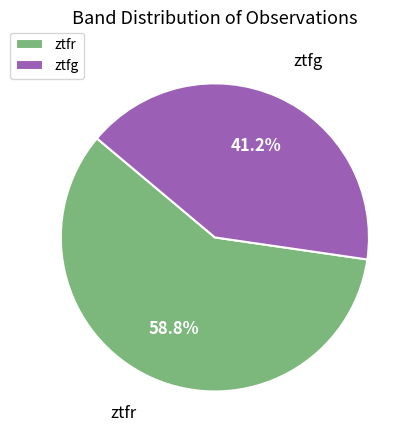

To the nearest percent, what portion does ztfr represent?

59%